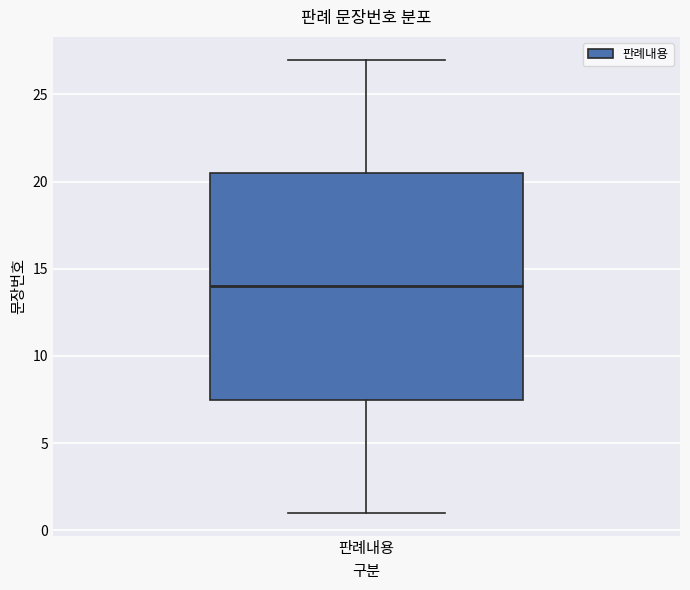

Read this box plot against the y-axis: the position of the median line, the range covered by the box, and the ends of both whiskers. The values are not printed on the chart, so give them approximately, as read against the axis.

median 14.0, box 7.5 to 20.5, whiskers 1.0 to 27.0